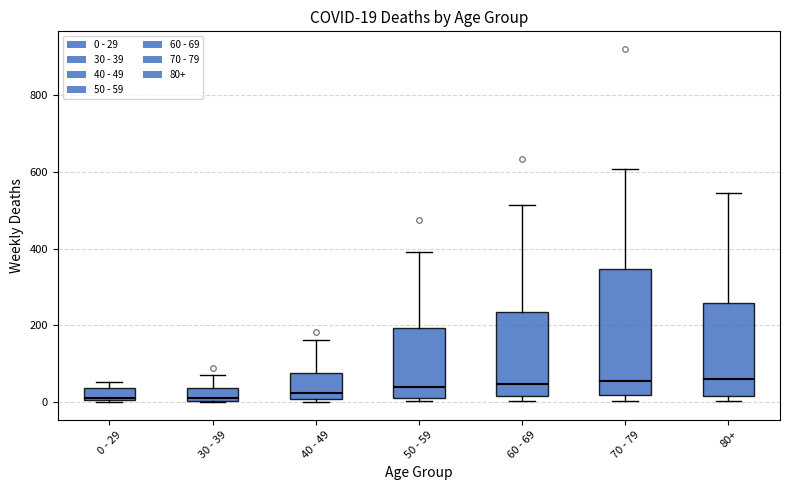

Comparing the boxes themselves (not the whiskers), which one is the tallest?

70 - 79